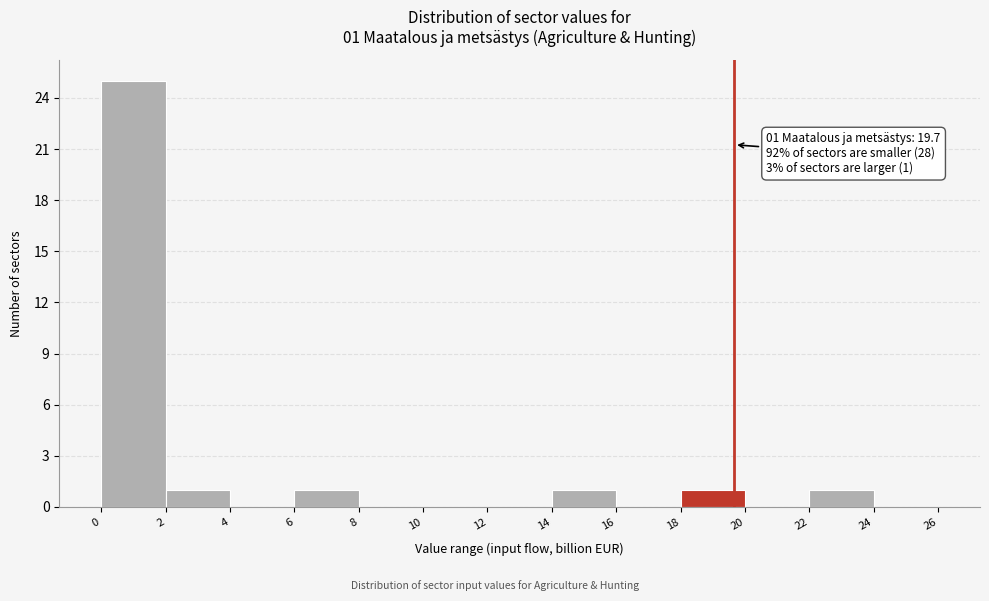

Over which range of the x-axis is the bar tallest?

0 to 2